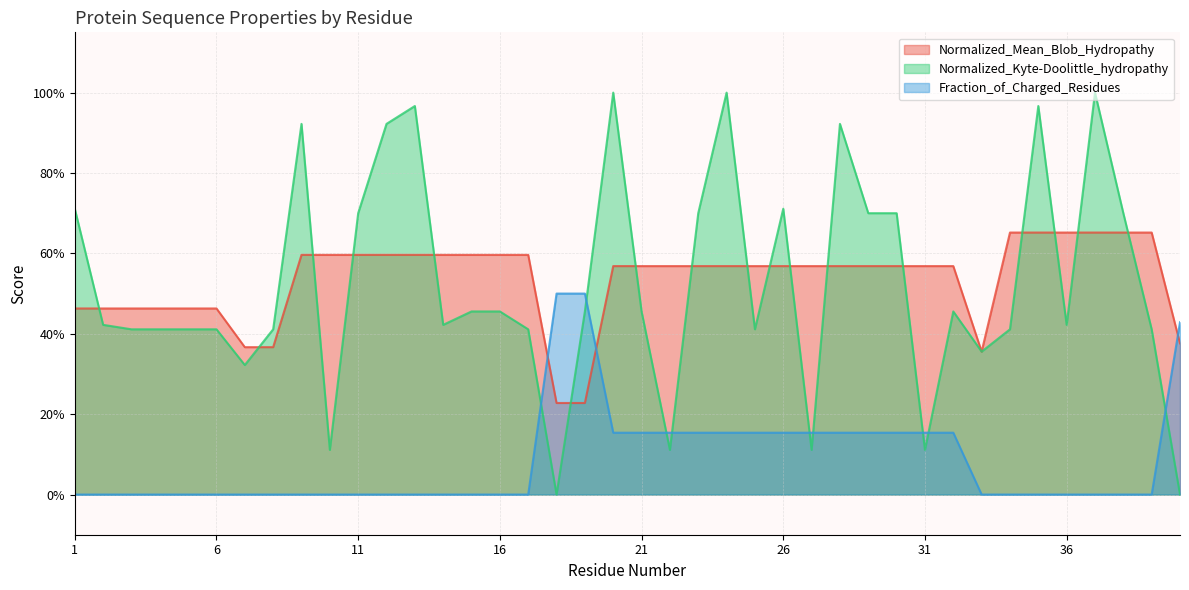

What is the difference between the second highest and minimum values in the Normalized_Mean_Blob_Hydropathy series?

0.4